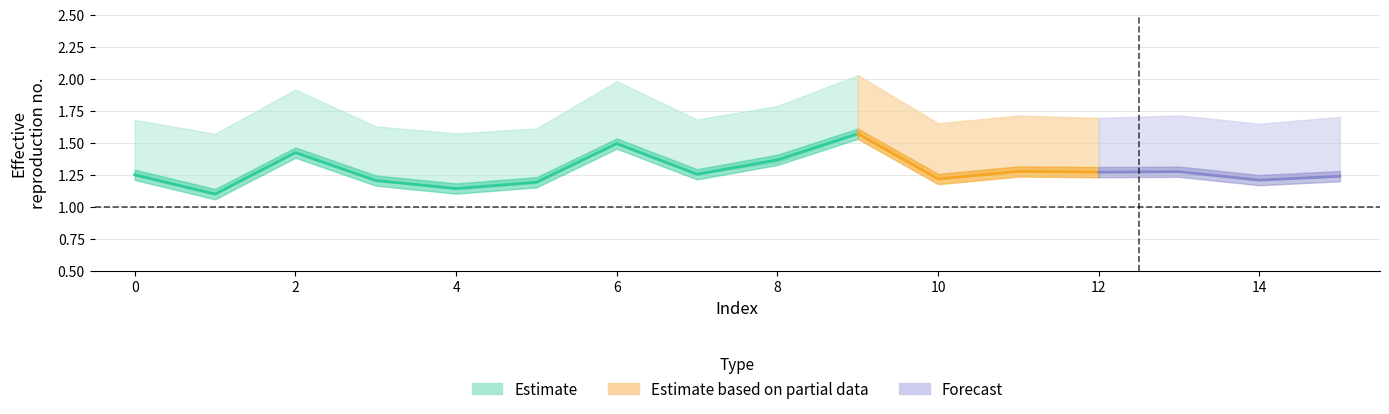

How many lines are shown in the chart?

3